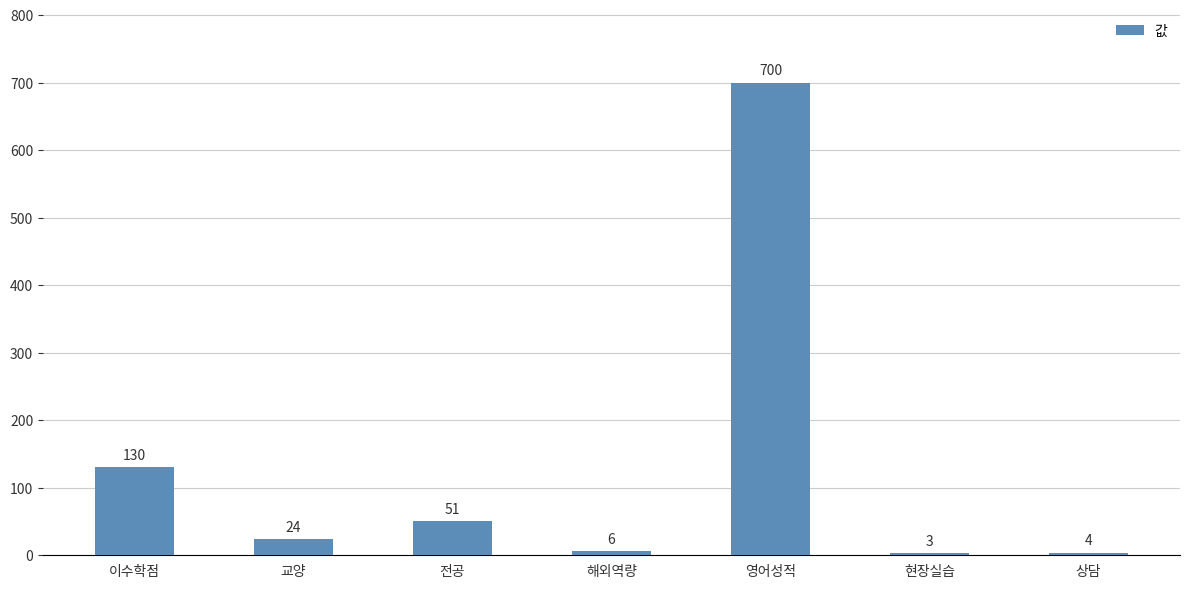

Reading right to left, extract all data points from this chart.

4	3	700	6	51	24	130